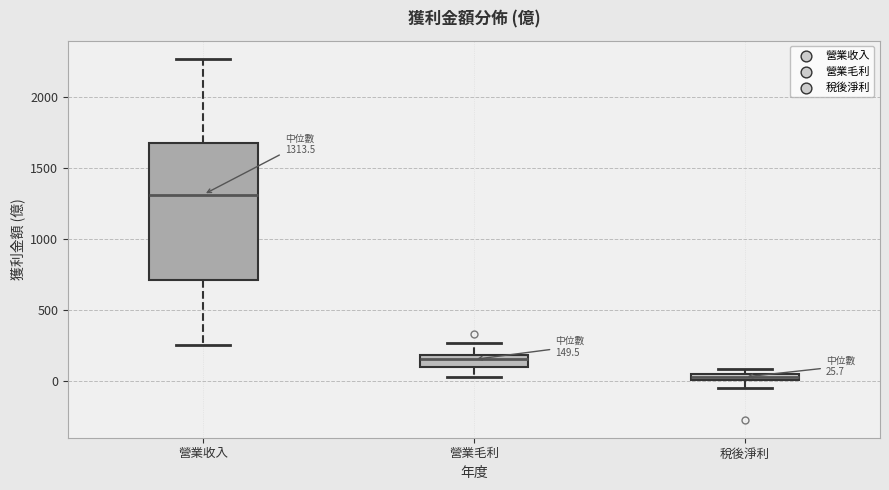

Which box's median line is the lowest?

稅後淨利